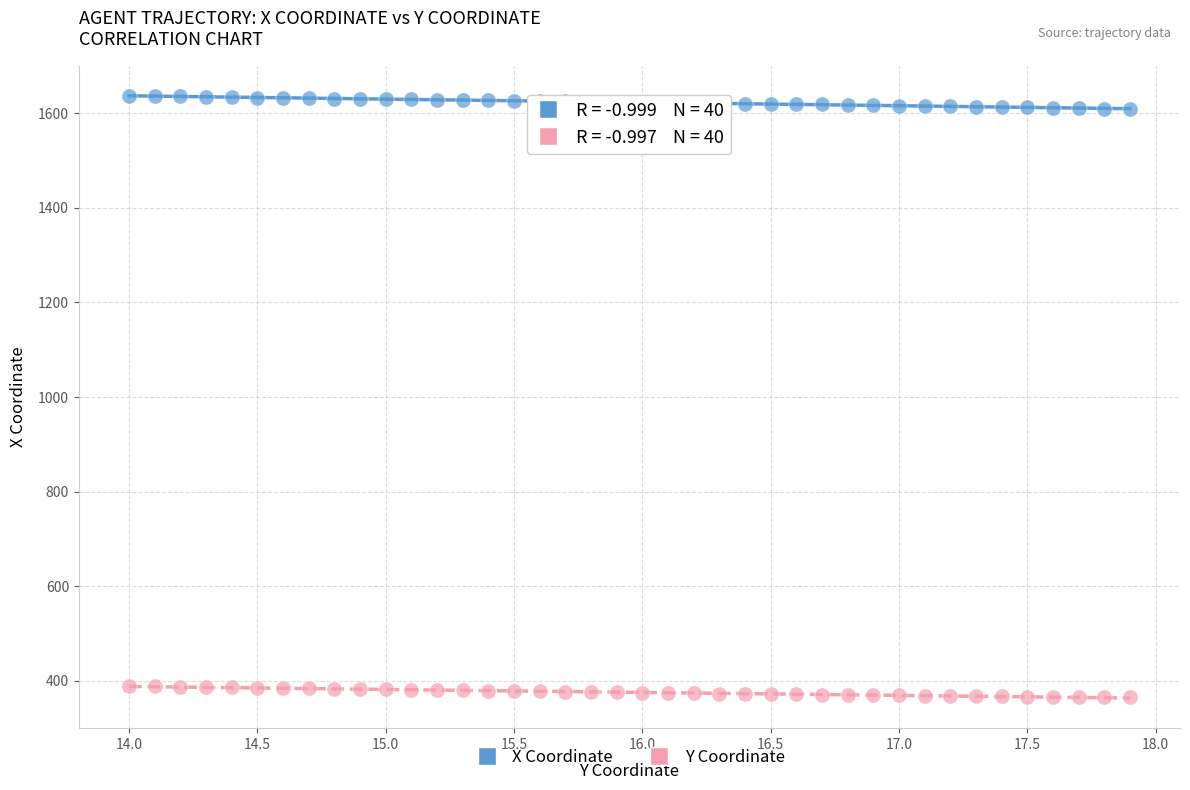

Which series has the widest spread of Y values?

X Coordinate